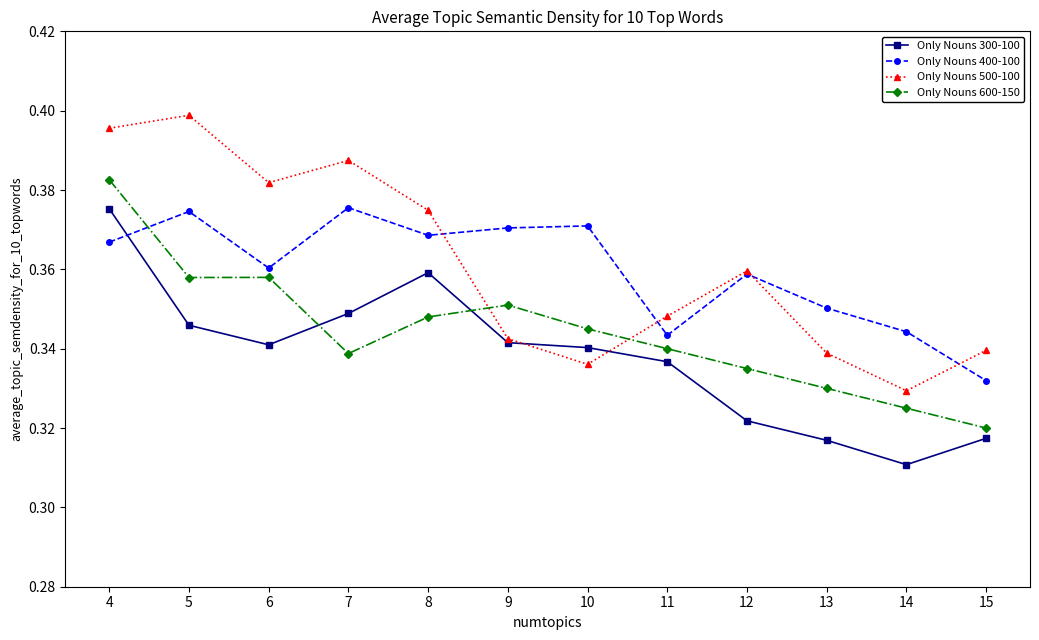

At which label is Only Nouns 400-100 closest to 0?

15